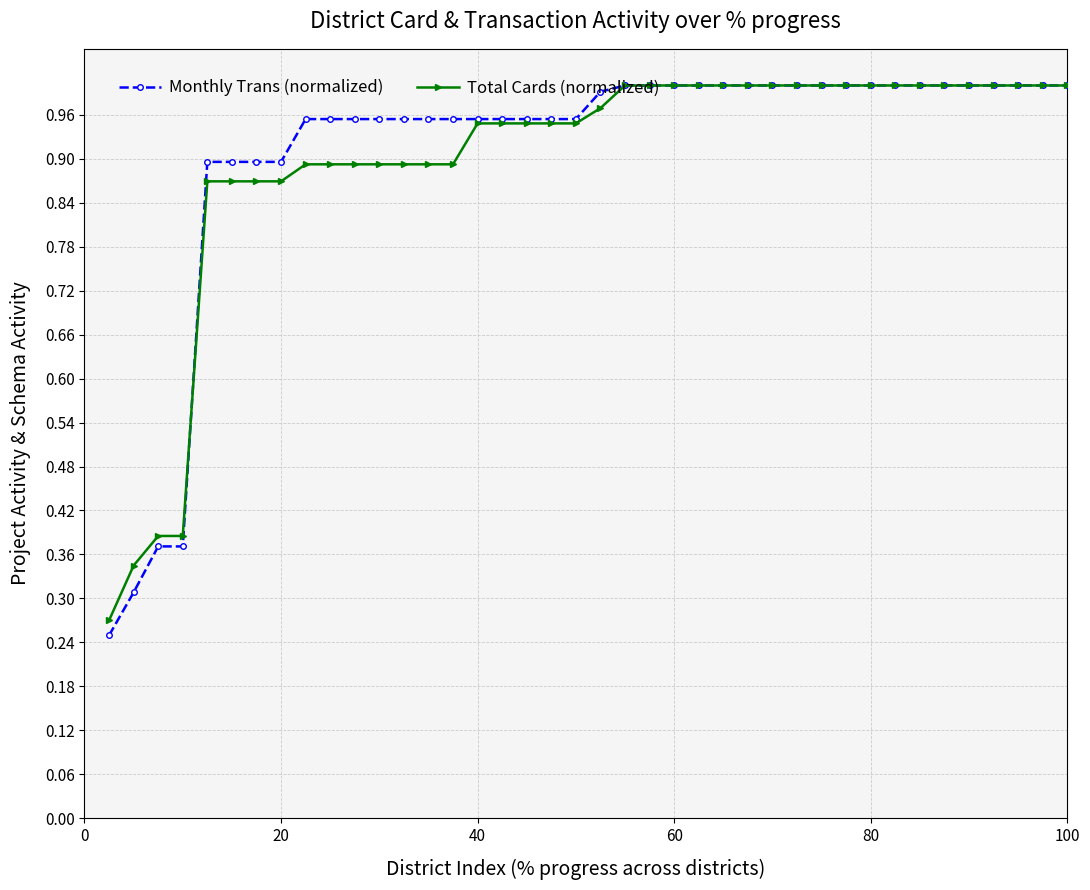

Which series has the largest total across all categories?

Monthly Trans (normalized)